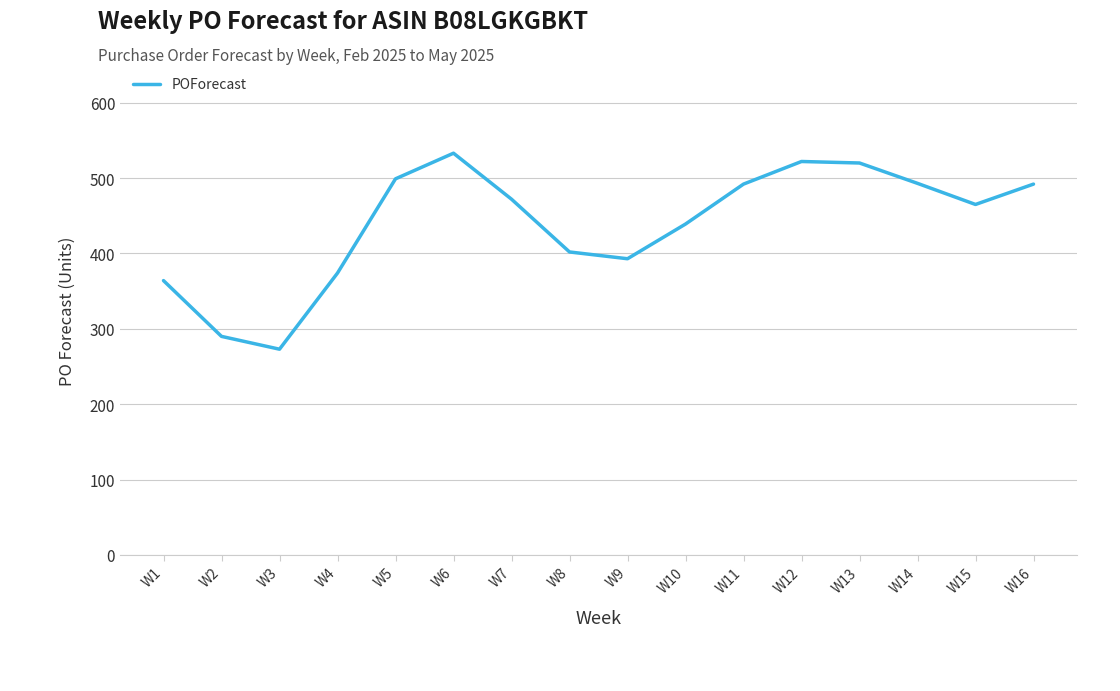

What value does the data have at W9, to the nearest 10?

390